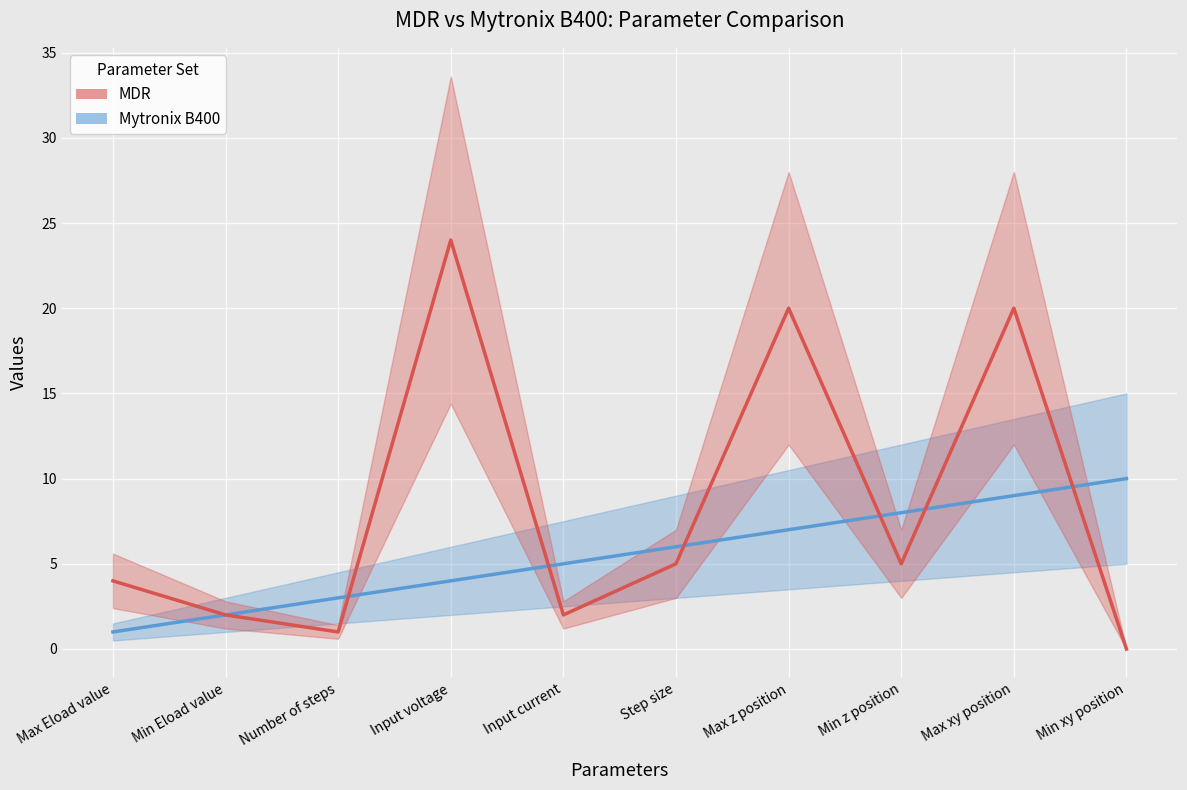

At which label is Mytronix B400 closest to 5?

Input current